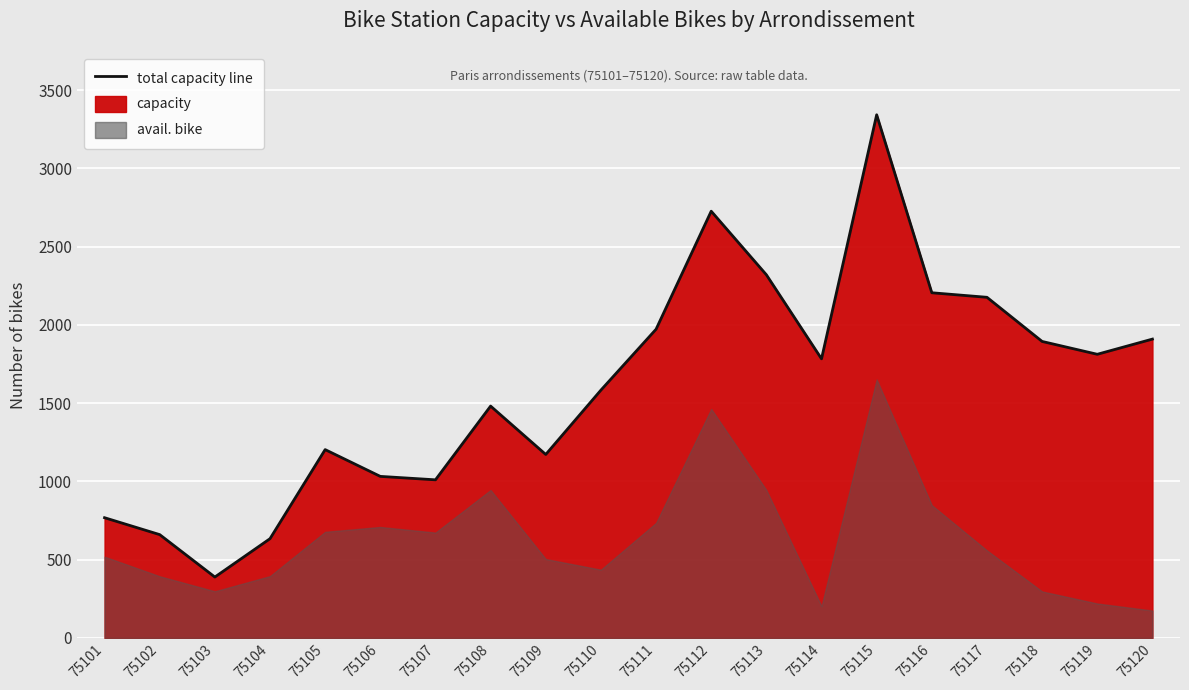

Which label corresponds to the smallest value in the chart?

75103